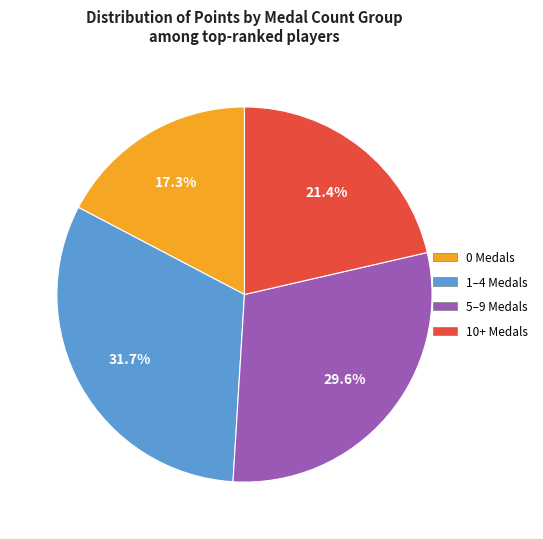

Does any single category account for the majority?

No